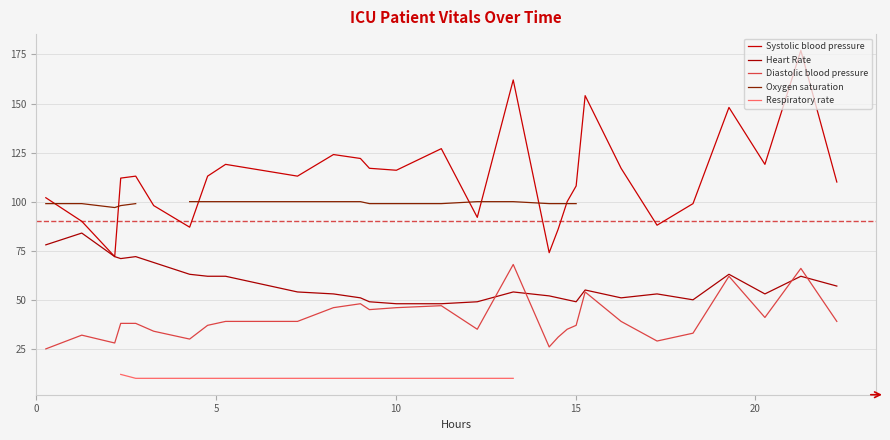

How many data points in Systolic blood pressure are less than 113?

14